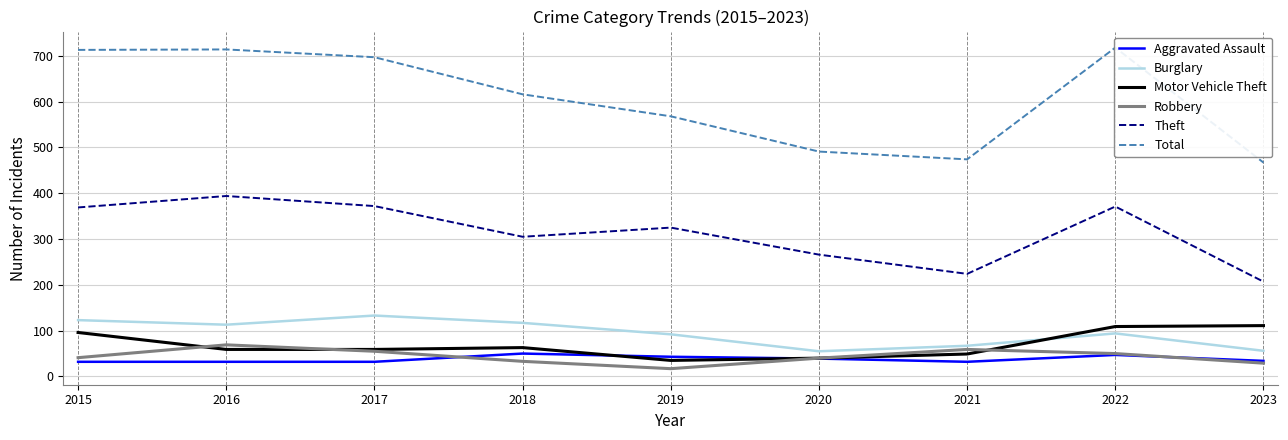

At how many categories does at least one series exceed 515?

6